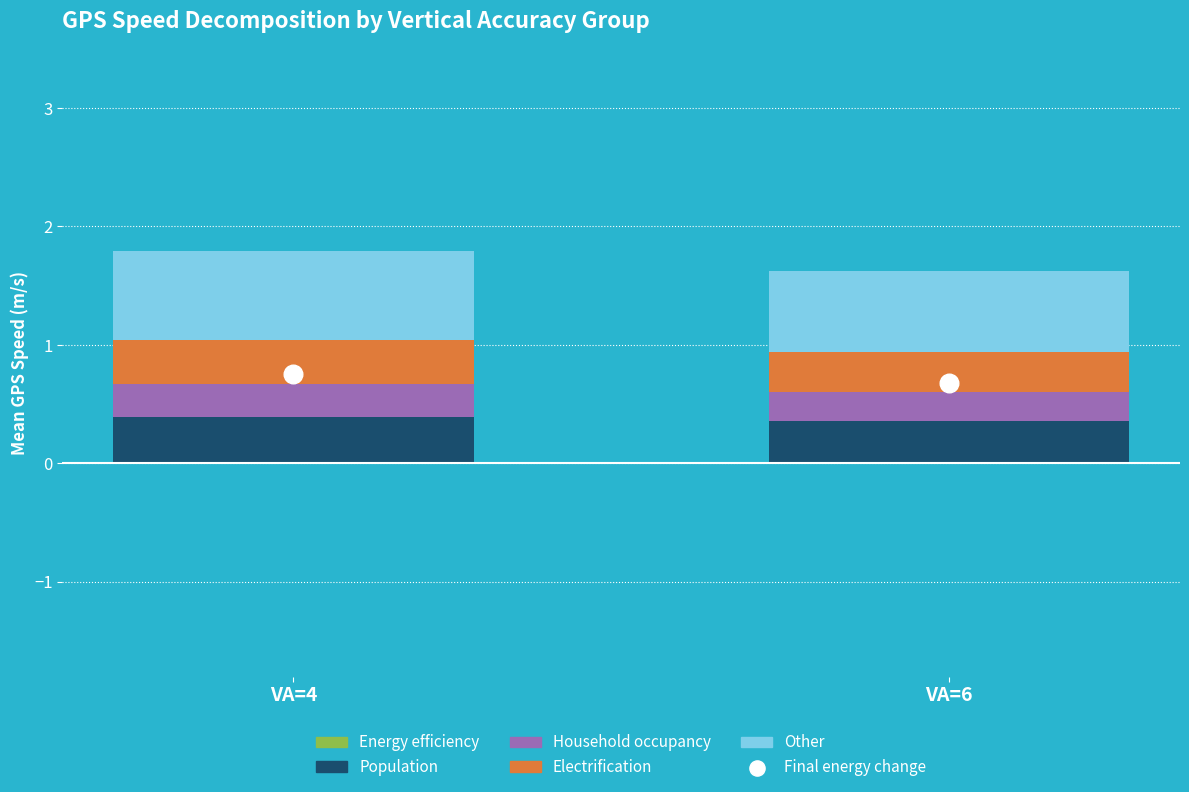

At which category is the sum across all series the highest?

VA=4